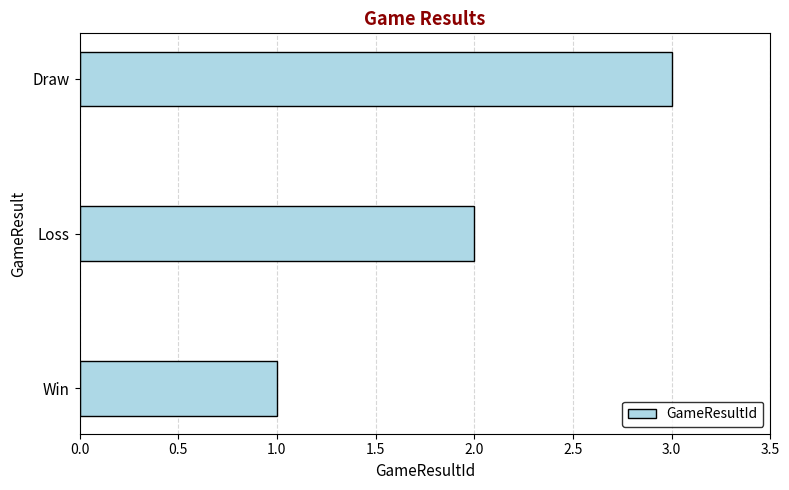

How many values are below 2?

1